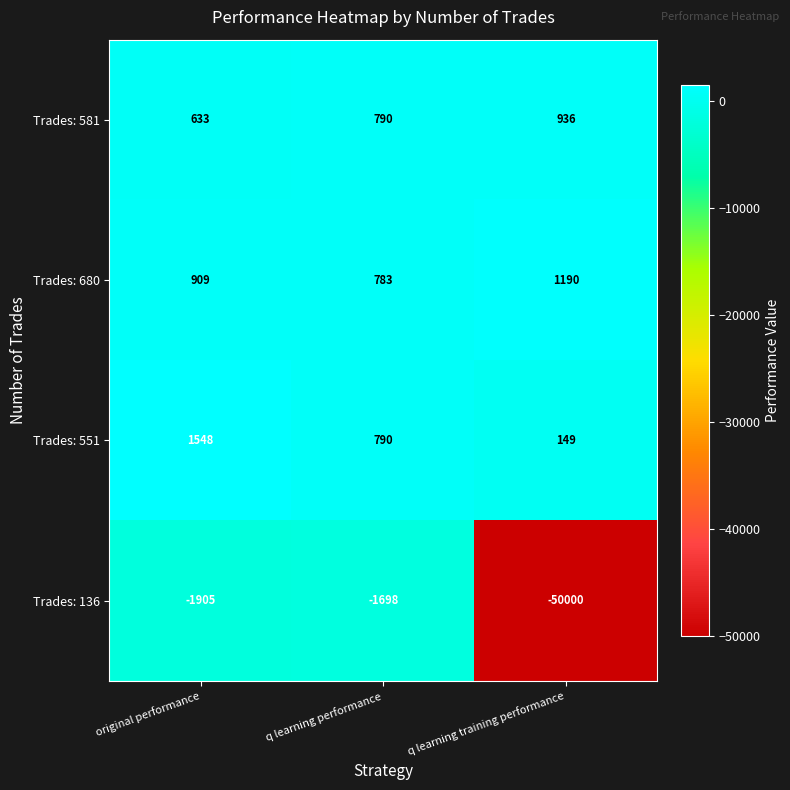

The Trades: 136 series shows -2687 at original performance. True or false?

False